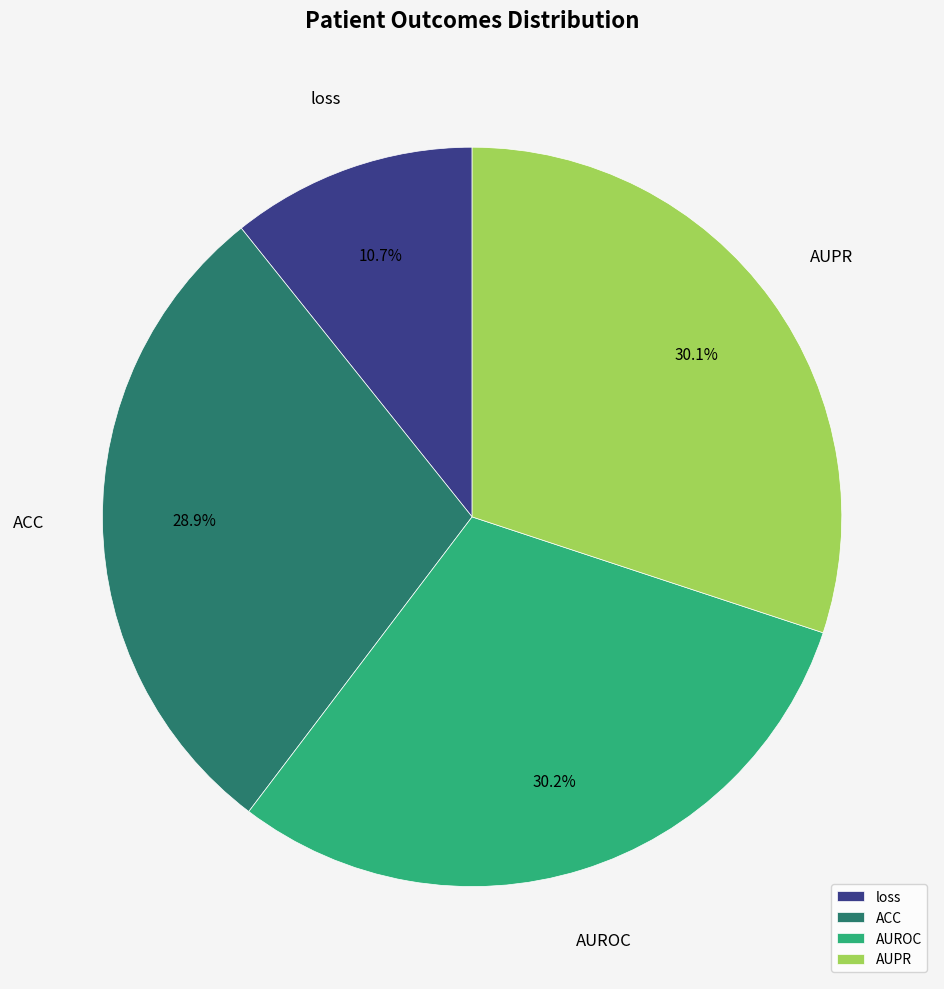

Is there any slice that represents more than half of the pie?

No